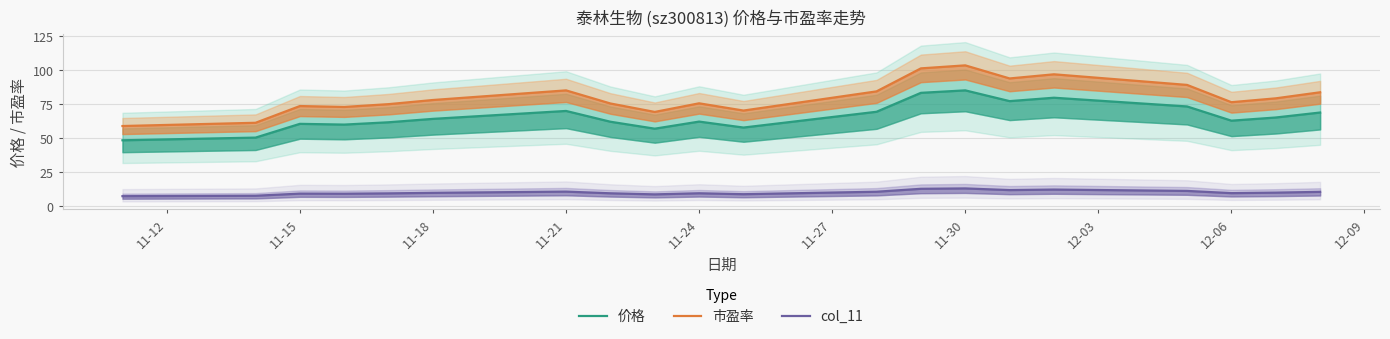

True or false: 价格 has a value of 102.4 at 11-21.

False